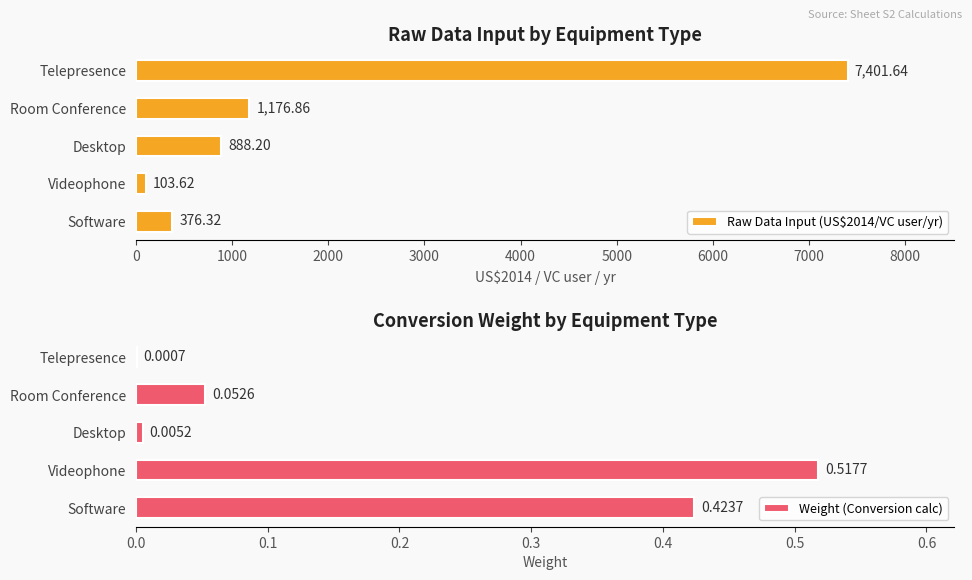

Reading right to left, what are all the values shown in this chart?

Raw Data Input (US$2014/VC user/yr): 376.3	103.6	888.2	1176.9	7401.6
Weight (Conversion calc): 0.4	0.5	0.0	0.1	0.0